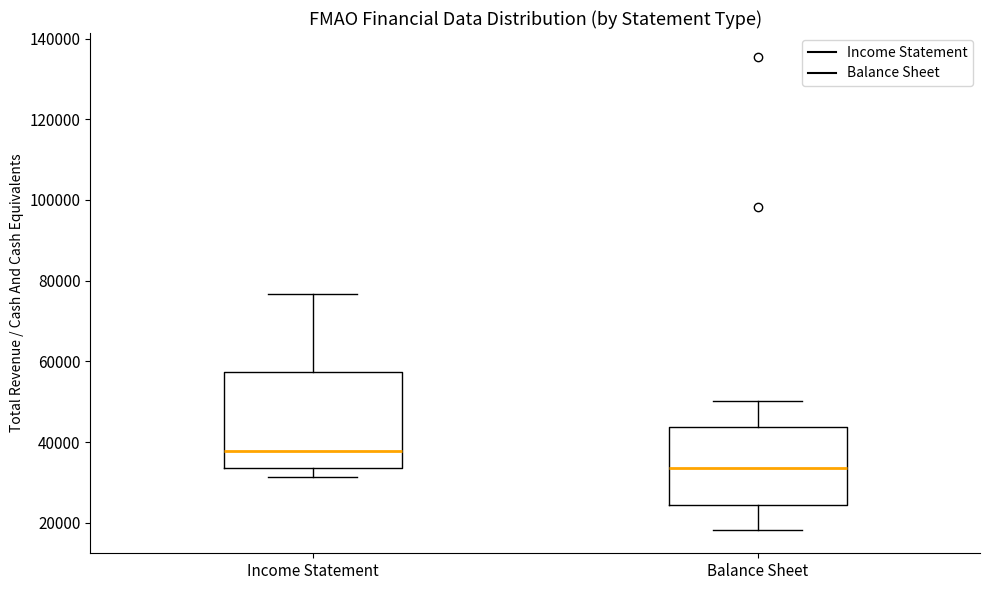

Reading left to right, transcribe this box plot: for each box, give where its median line is, the range the box spans, and where its two whiskers end, as read against the y-axis. The values are not printed on the chart, so give them approximately, as read against the axis.

Income Statement: median 38000, box 34000 to 58000, whiskers 32000 to 76000
Balance Sheet: median 34000, box 24000 to 44000, whiskers 18000 to 50000